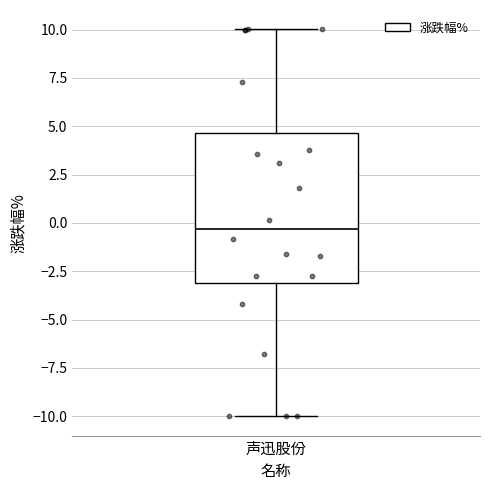

Read this box plot against the y-axis: the position of the median line, the range covered by the box, and the ends of both whiskers. The values are not printed on the chart, so give them approximately, as read against the axis.

median -0.5, box -3.0 to 4.5, whiskers -10.0 to 10.0